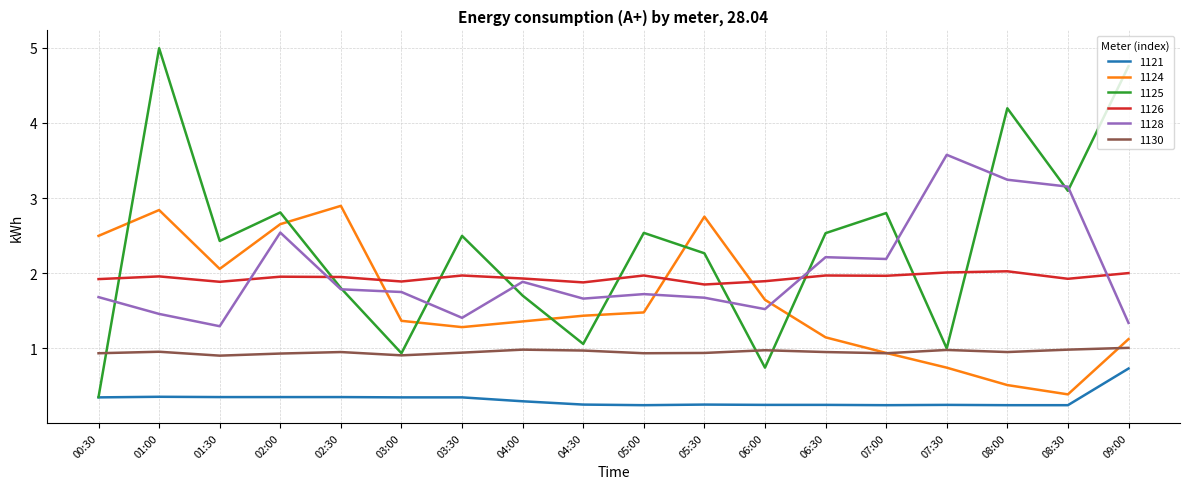

What is the minimum value for 1126?

1.8